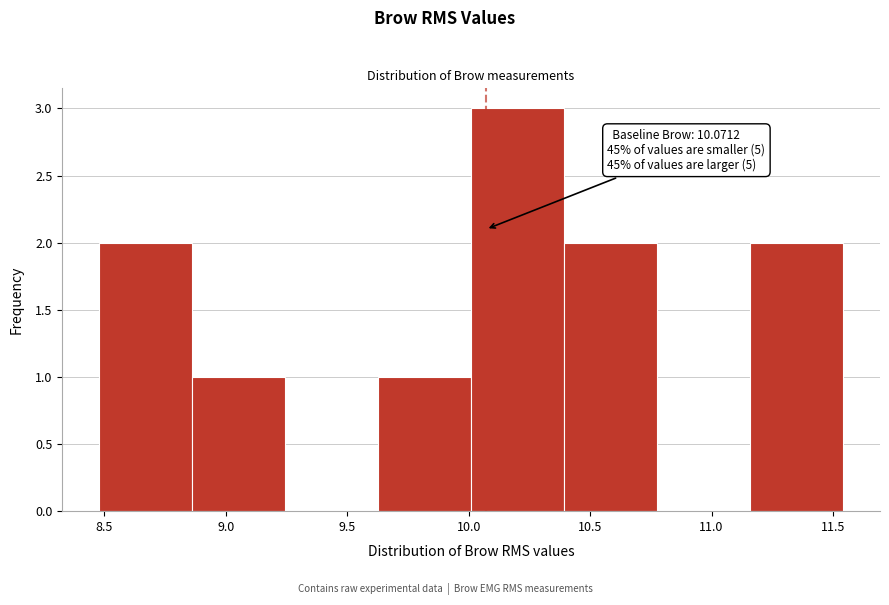

Which range on the x-axis has the tallest bar?

10.00 to 10.40